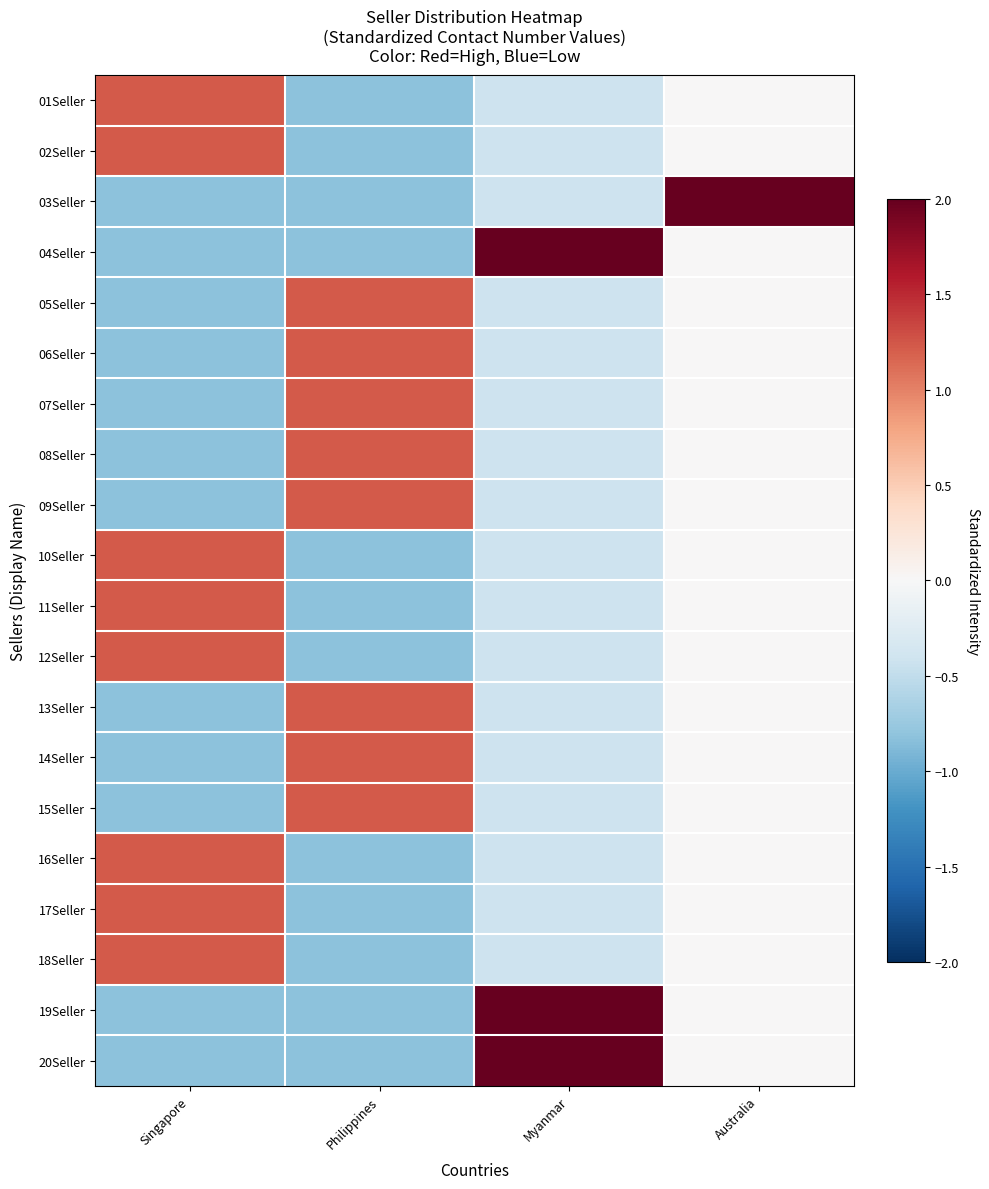

At how many categories does at least one series exceed 56288966?

1